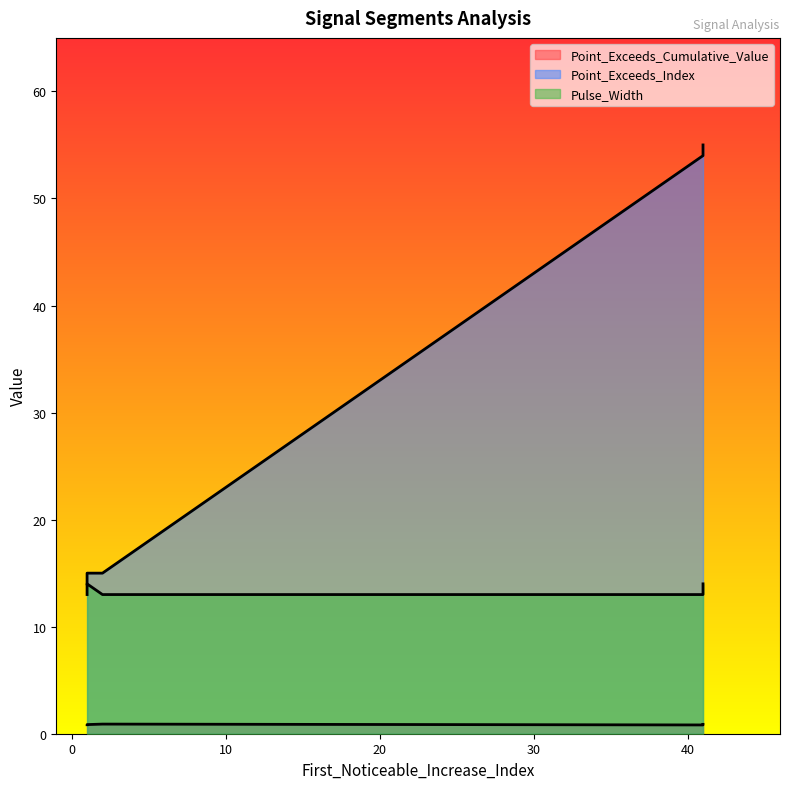

True or false: Point_Exceeds_Index has more than 2 interior local peaks.

False